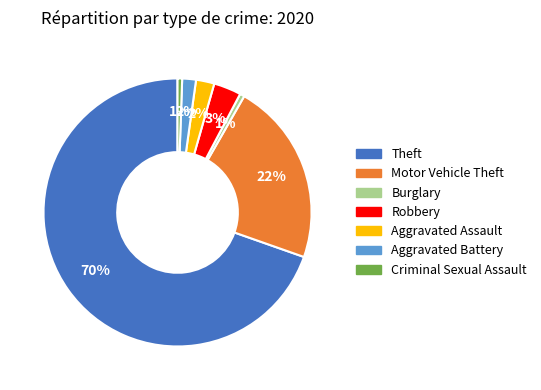

To the nearest percent, what portion does Aggravated Battery represent?

2%